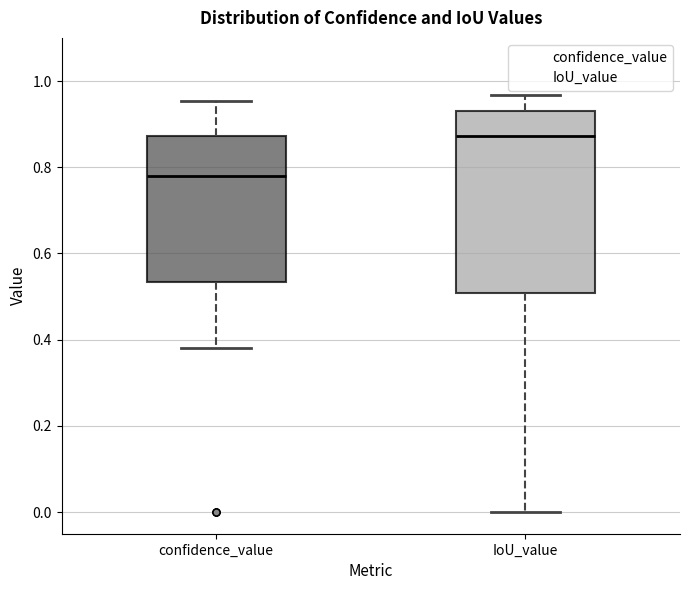

Reading left to right, transcribe this box plot: for each box, give where its median line is, the range the box spans, and where its two whiskers end, as read against the y-axis. The values are not printed on the chart, so give them approximately, as read against the axis.

confidence_value: median 0.78, box 0.54 to 0.88, whiskers 0.38 to 0.96
IoU_value: median 0.88, box 0.50 to 0.92, whiskers 0.00 to 0.96